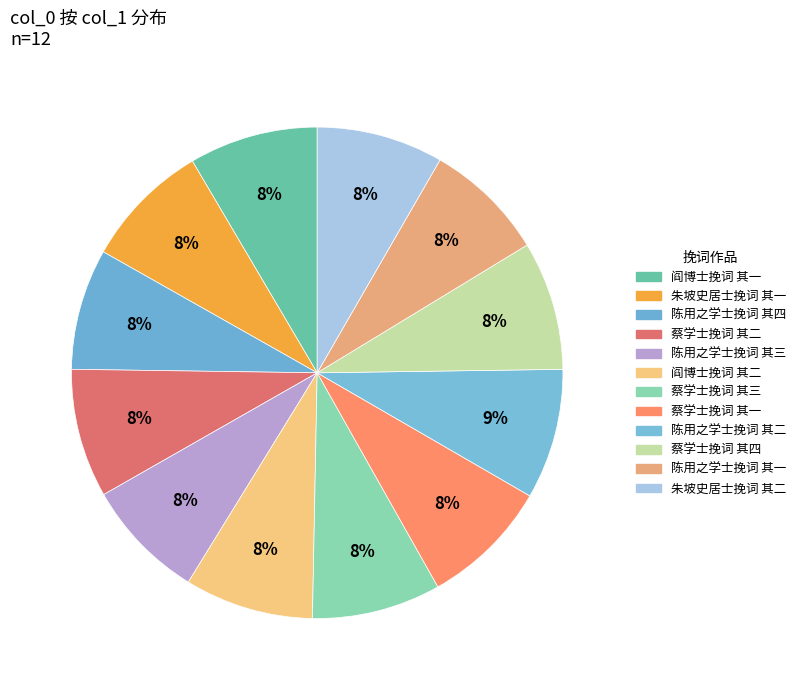

How many segments does this pie chart have?

12